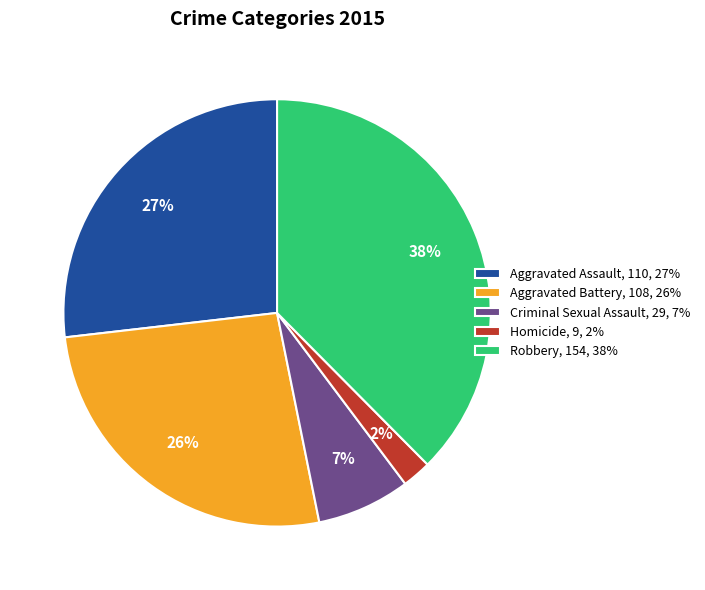

Does Aggravated Battery account for over 50% of the chart?

No